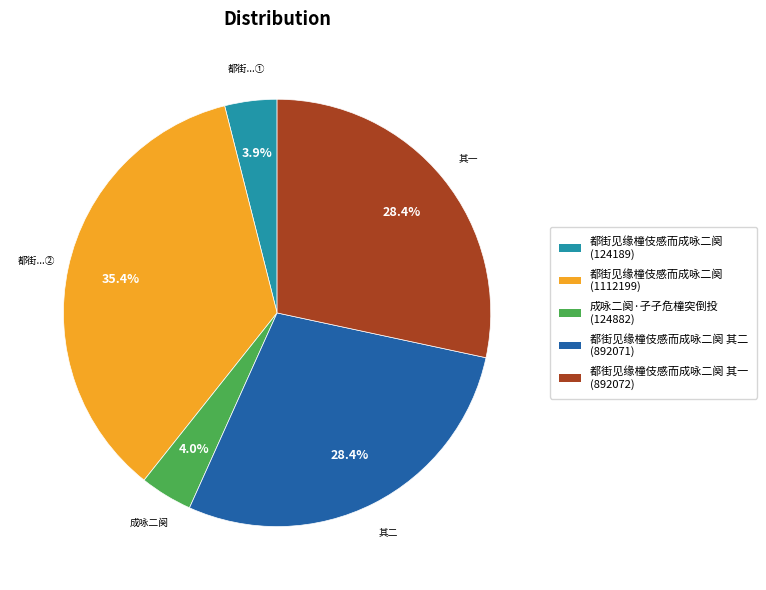

Is there any slice that represents more than half of the pie?

No